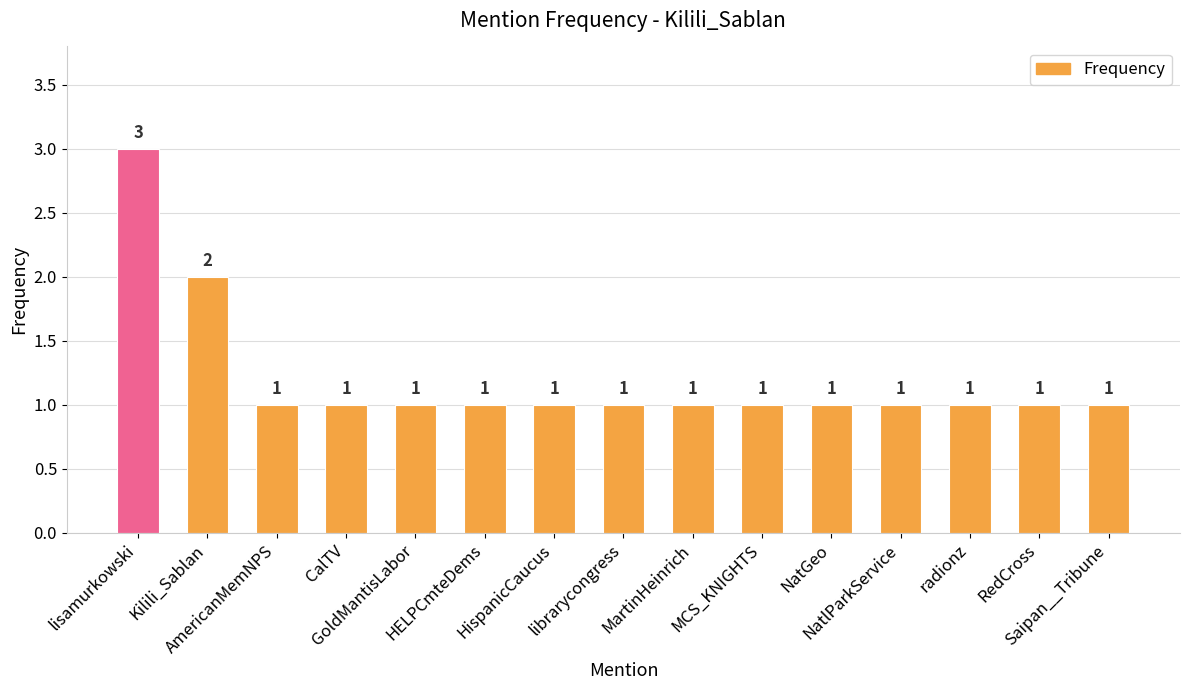

Count the values in the range 1 to 2.

14